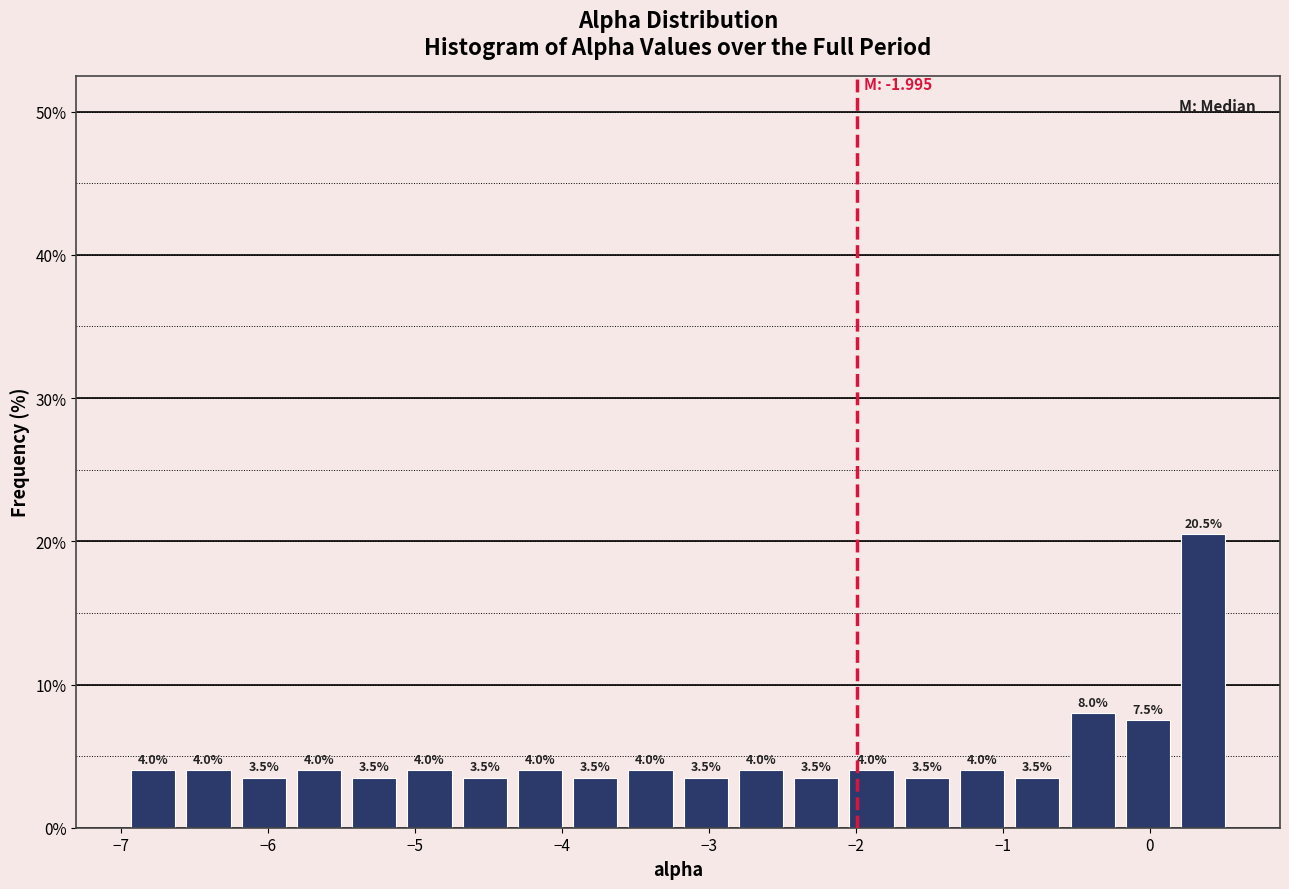

Read against the x-axis, roughly where is the centre of the tallest bar?

0.4